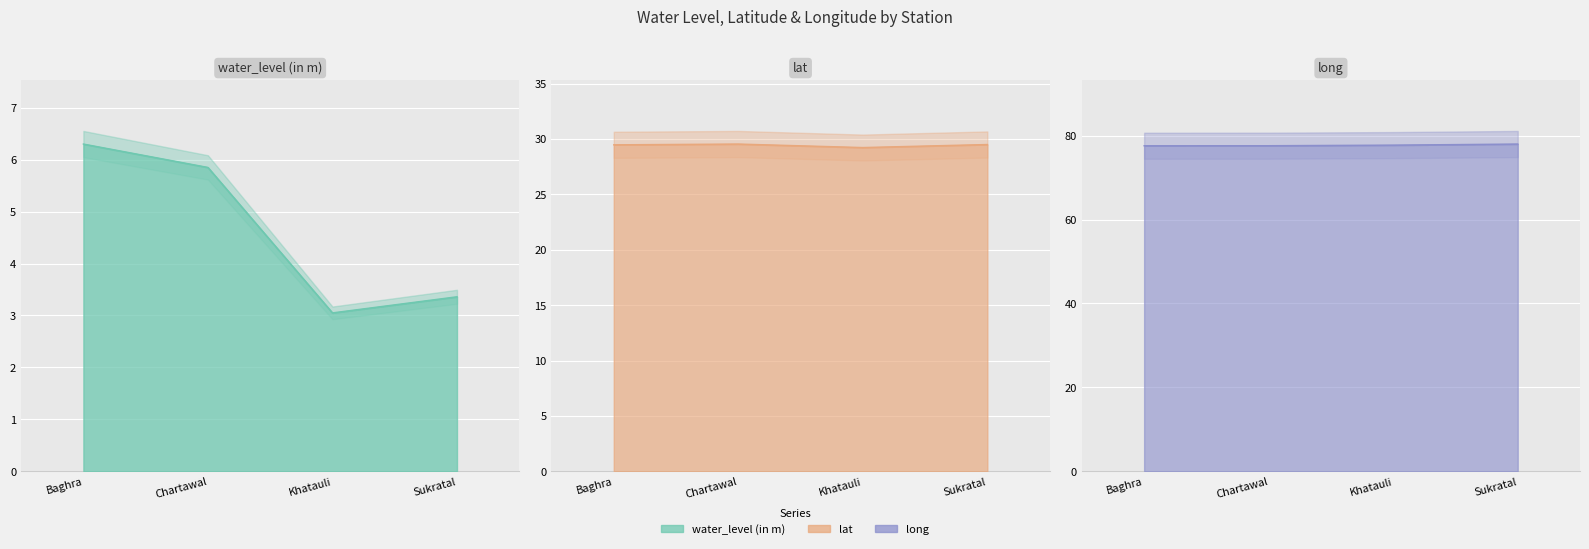

What is the difference between the maximum and second lowest values in the lat series?

0.1